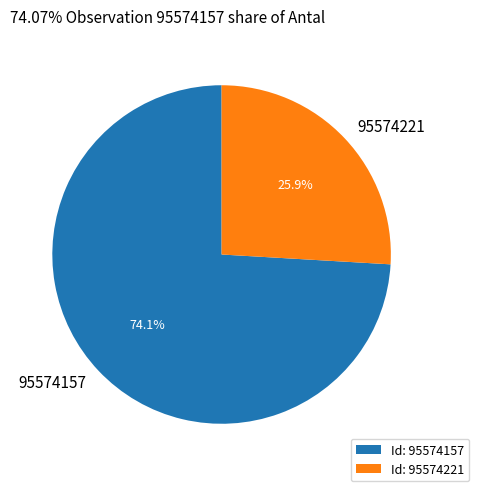

Which category accounts for the majority?

95574157